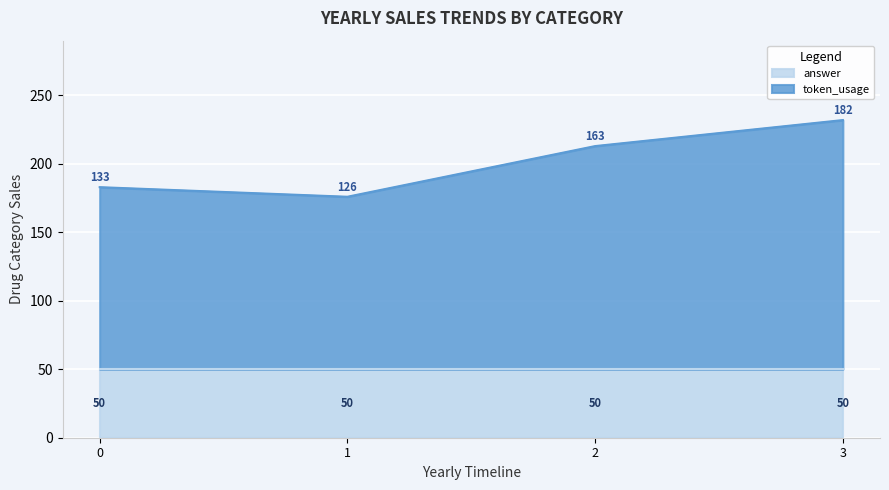

Where does the data first go above 213?

3